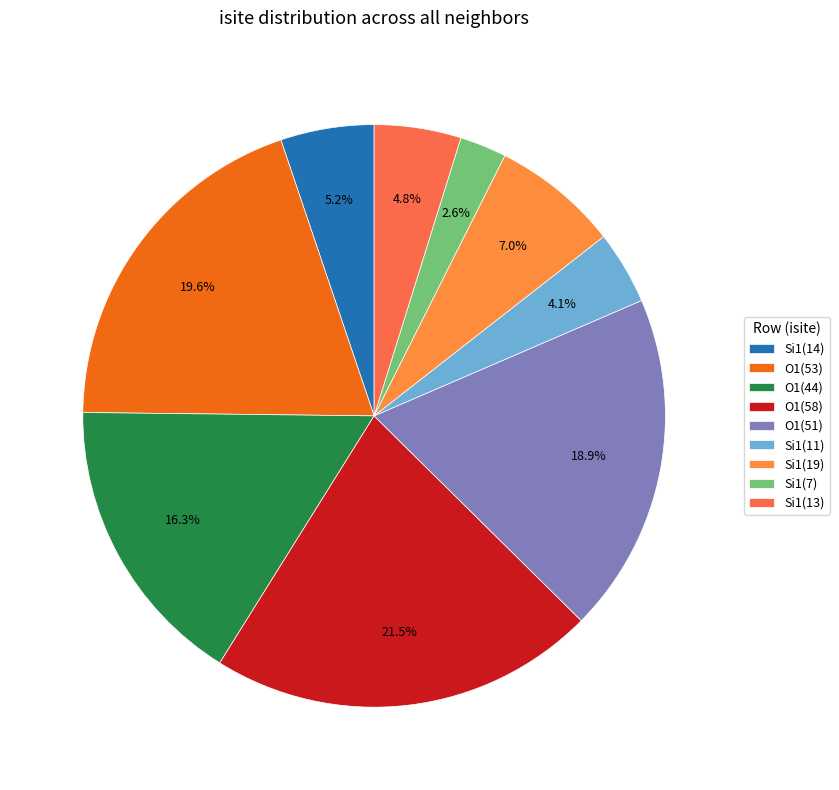

How many slices are in this pie chart?

9